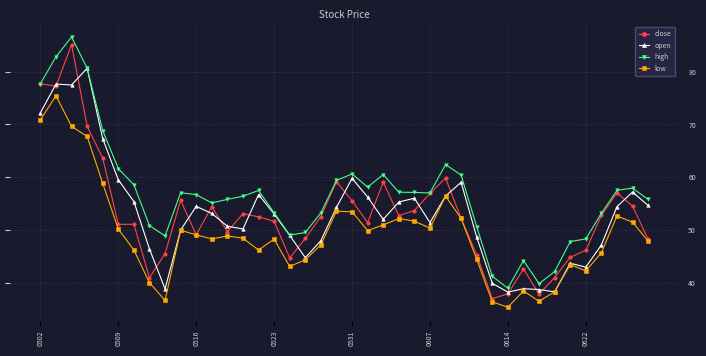

Which series has the largest range (max minus min)?

close